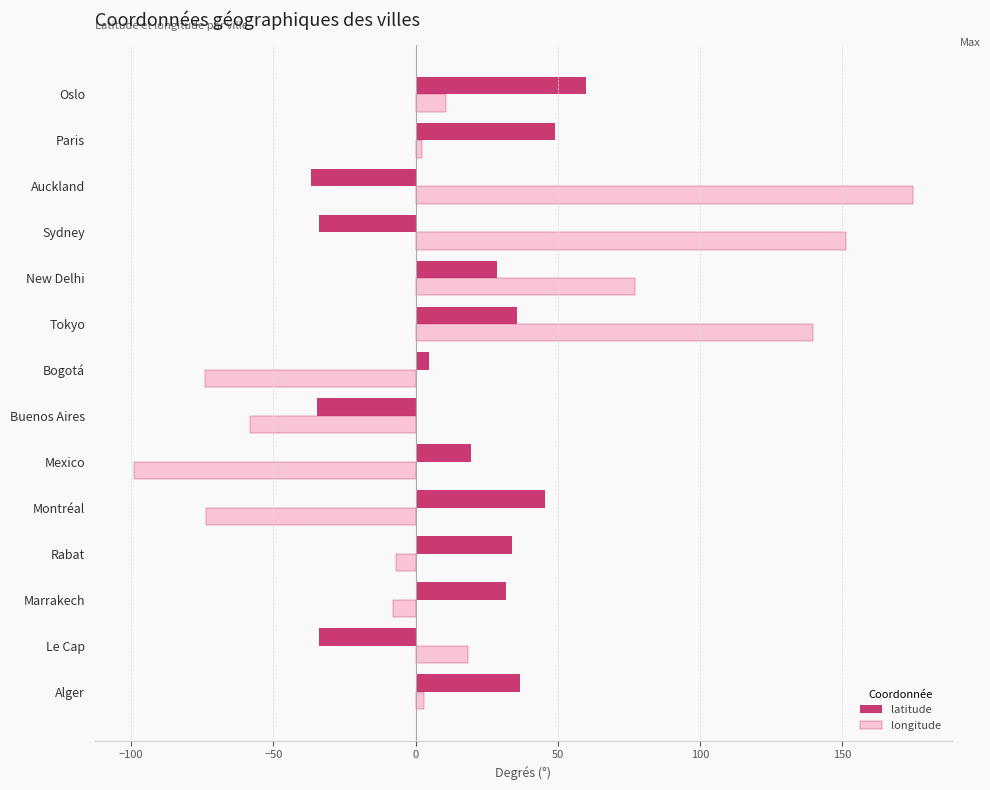

How many values in longitude are below zero?

6